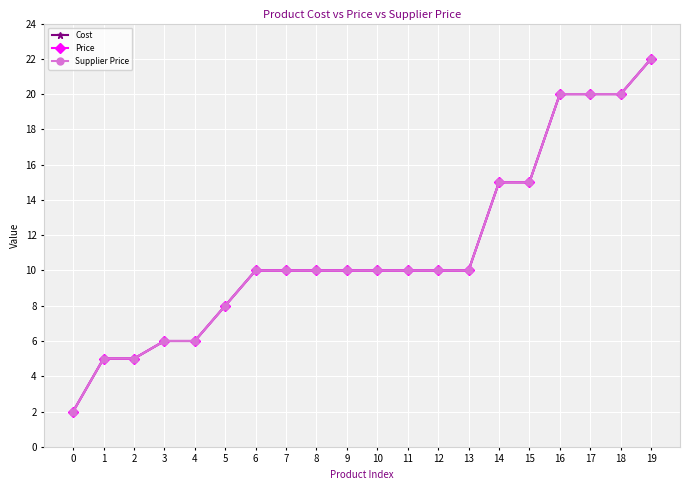

What is the sum of the Cost values at 2 and 16?

25